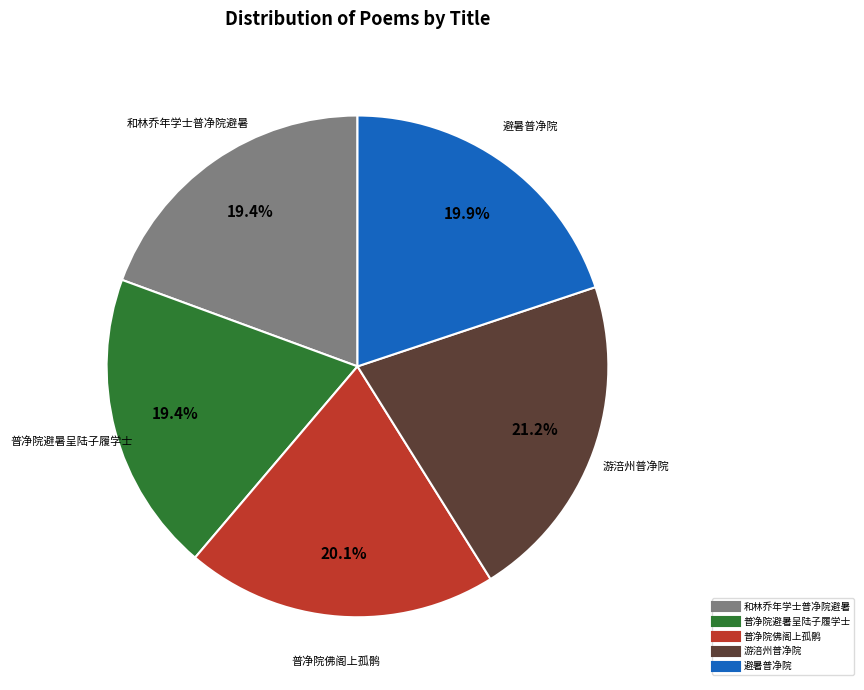

Does any single category account for the majority?

No